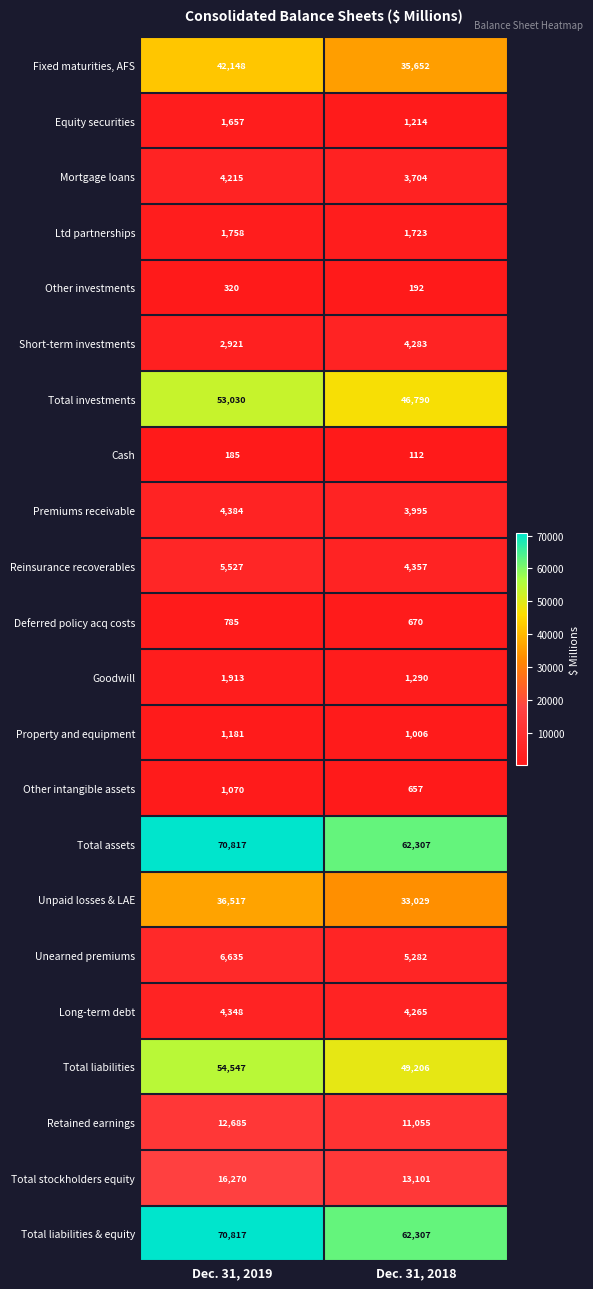

Count the number of categories in the chart.

2